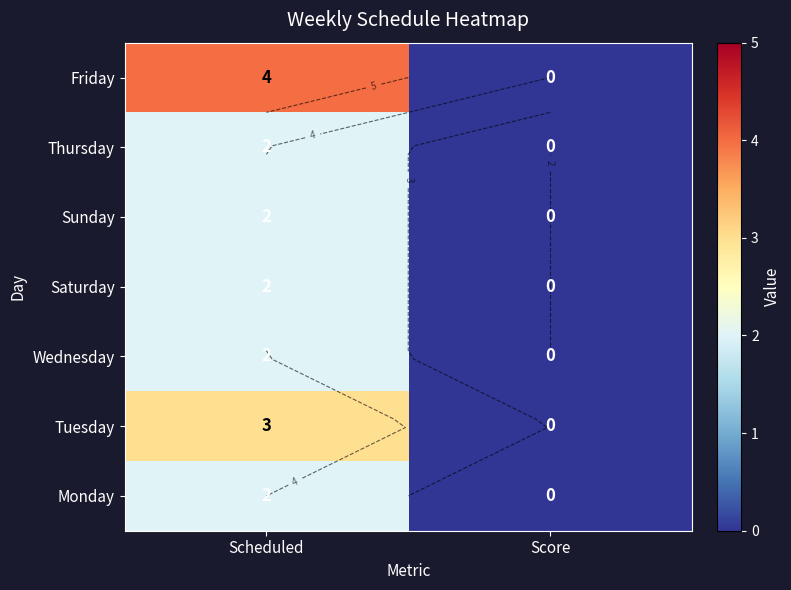

What is the sum of all Monday values?

2